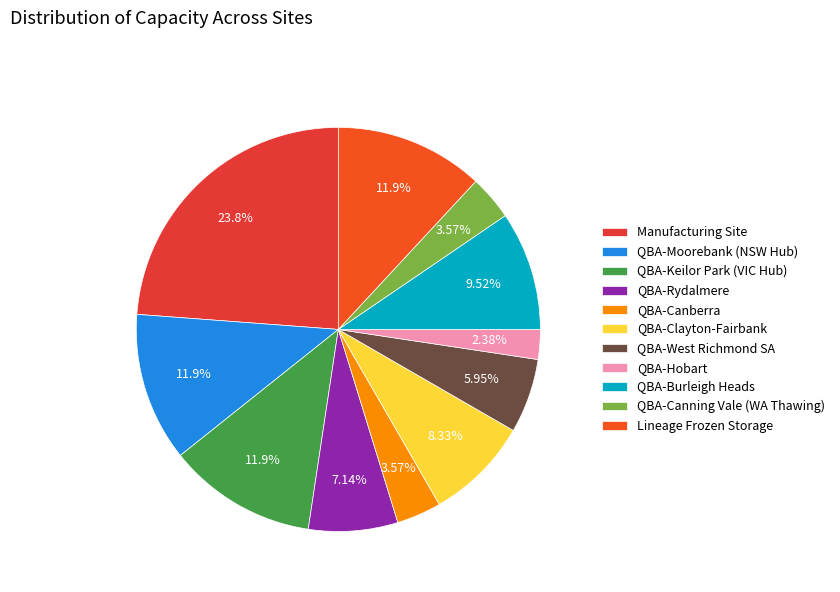

How many segments does this pie chart have?

11